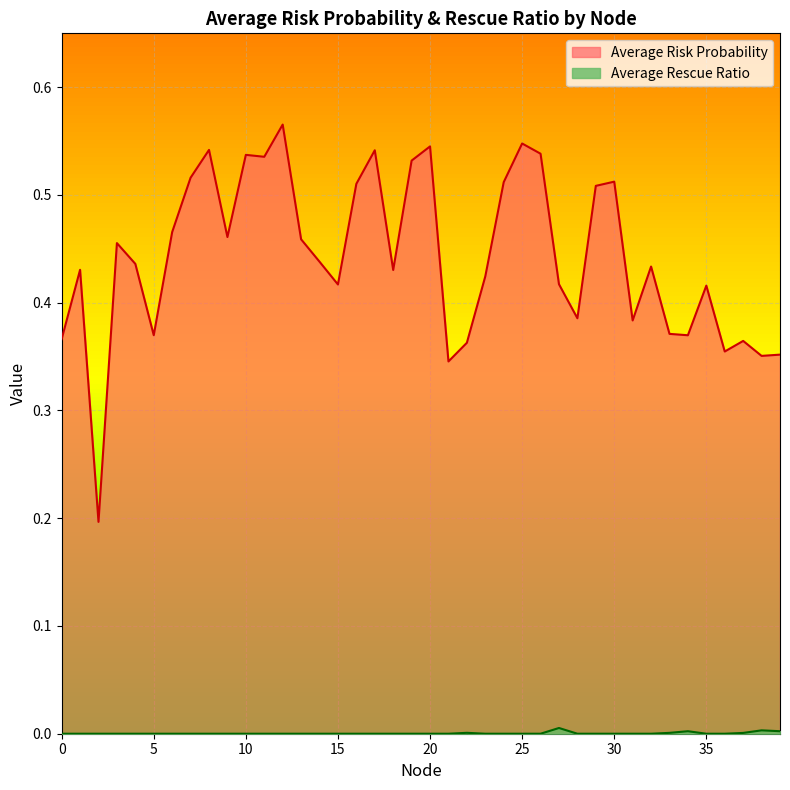

How many Average Risk Probability values are between 0 and 1?

40